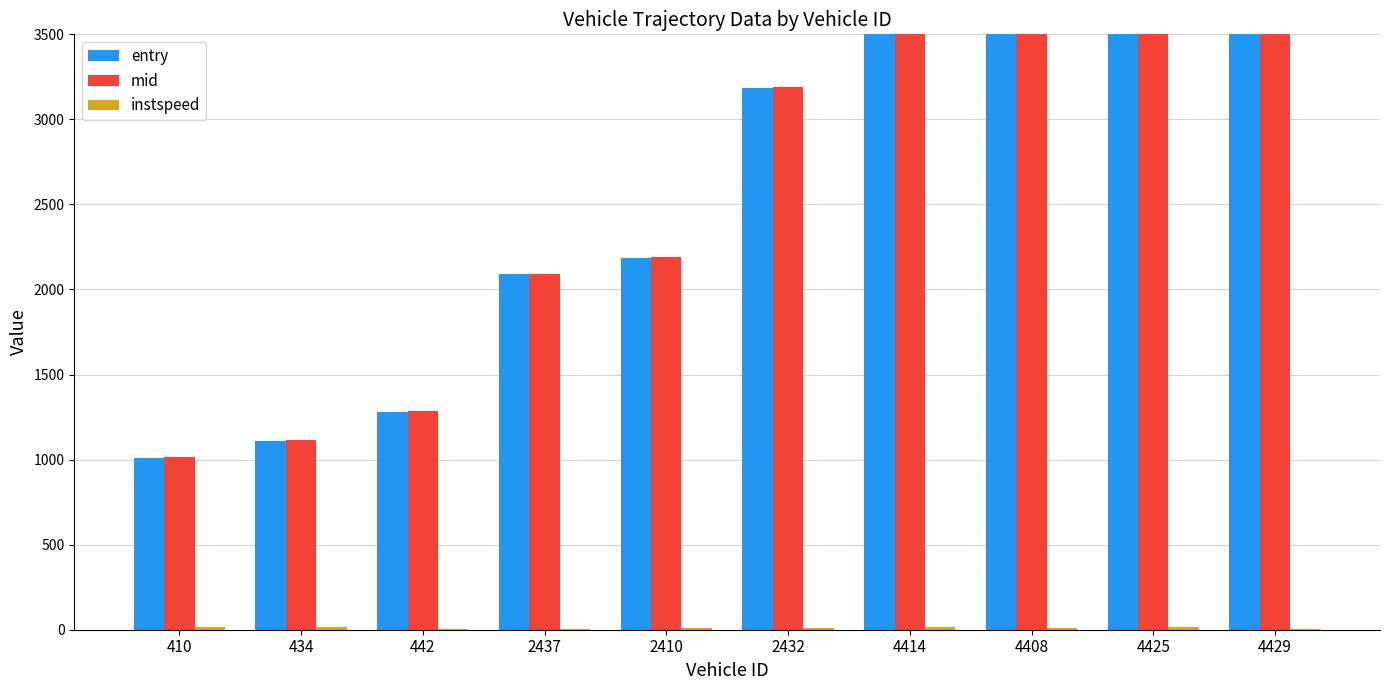

What is the maximum value for instspeed?

14.6